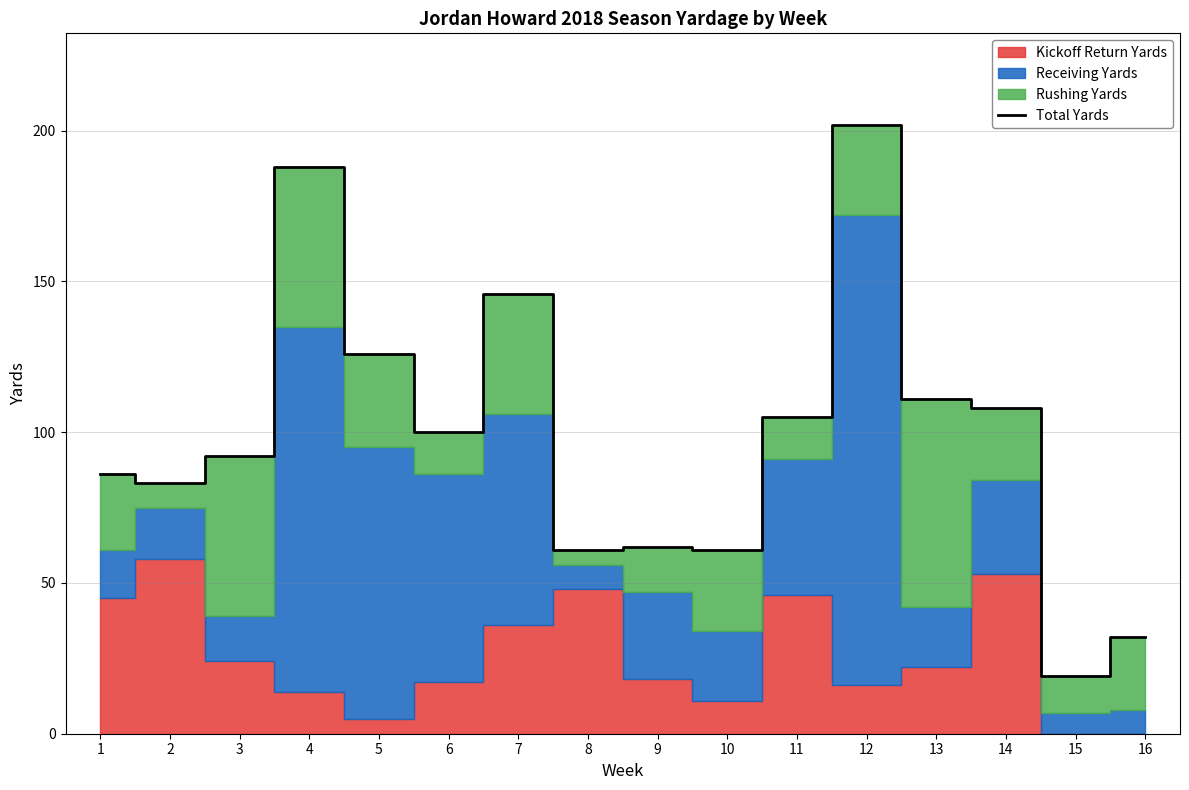

How many categories are shown in the chart?

16